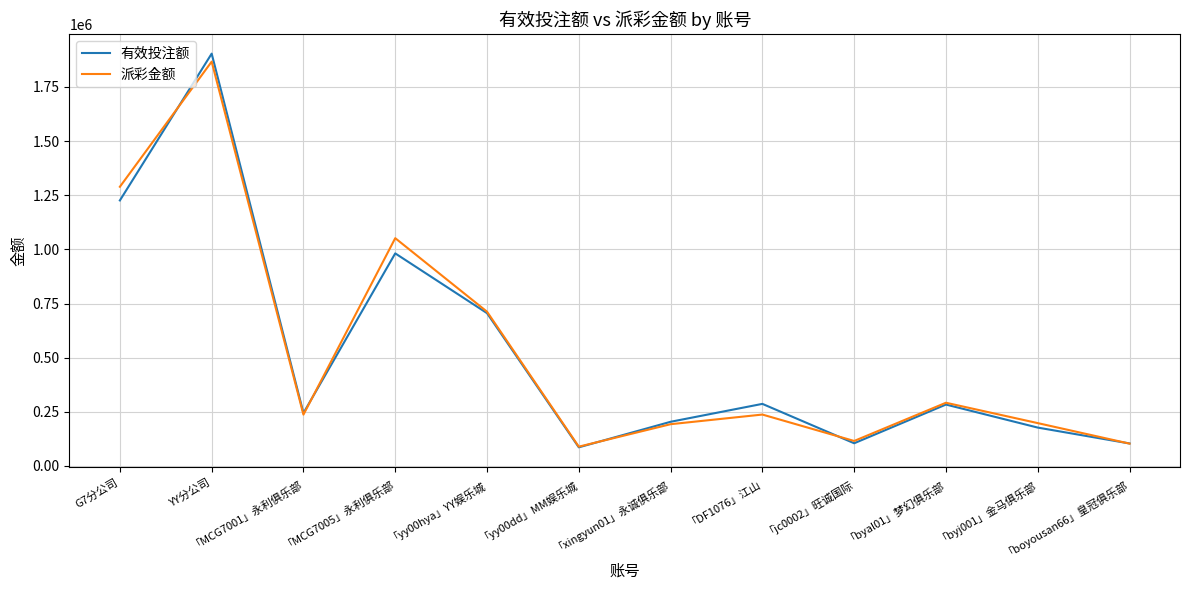

What position from the right is 「MCG7005」永利俱乐部?

9